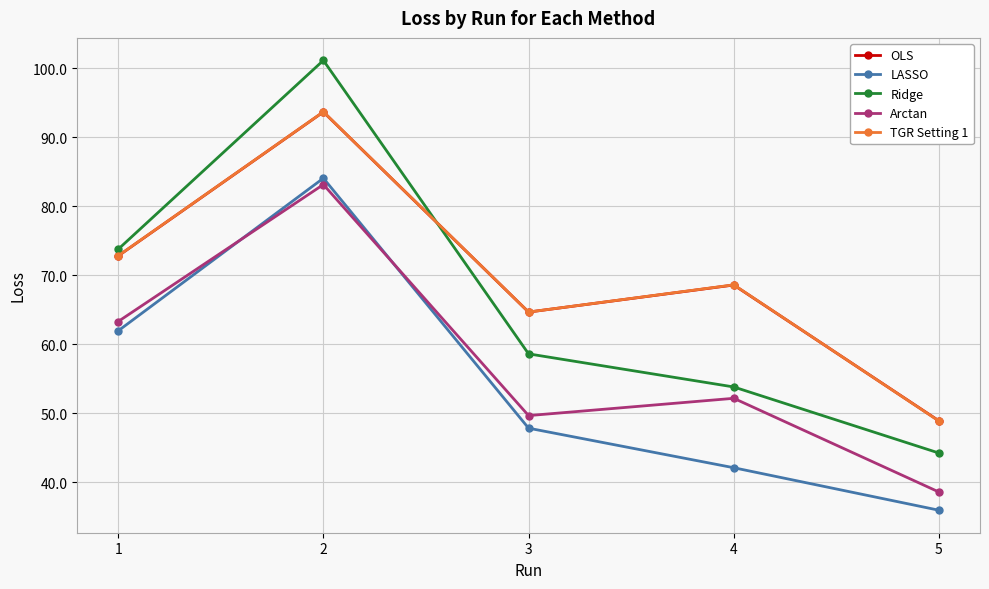

What is the value of the TGR Setting 1 point at the 5th from the left?

48.8